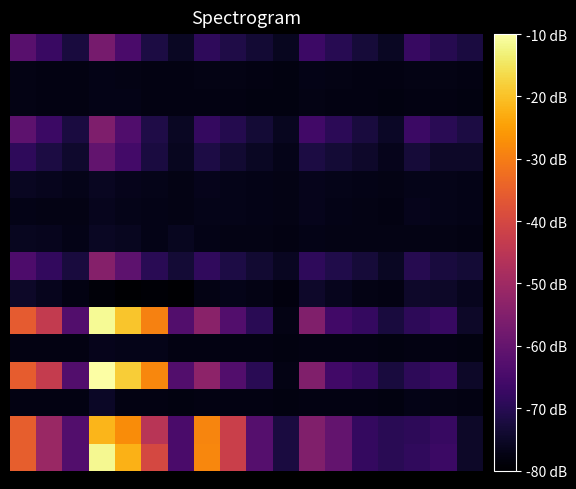

How many categories are shown in the chart?

18